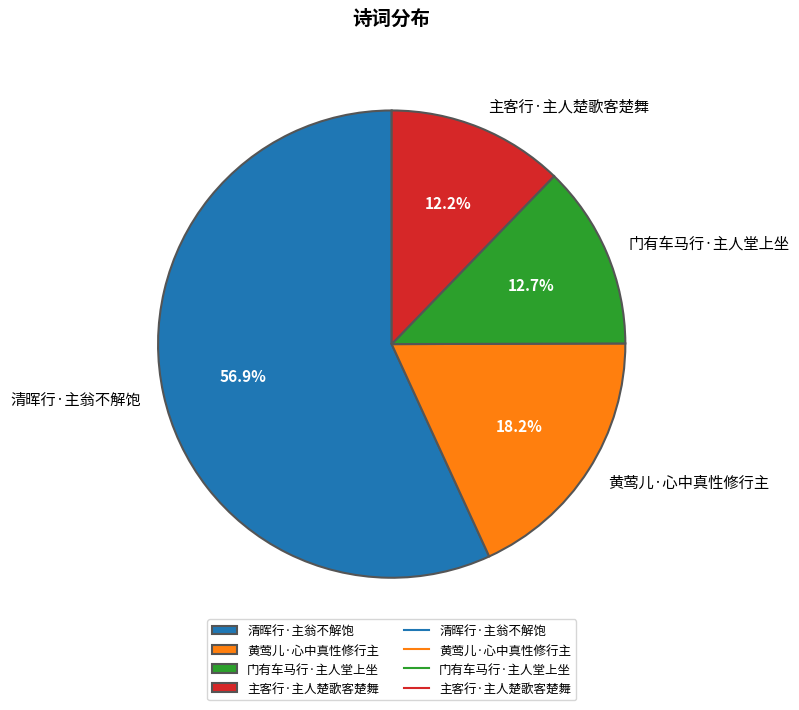

To the nearest percent, what is the average slice percentage?

25%